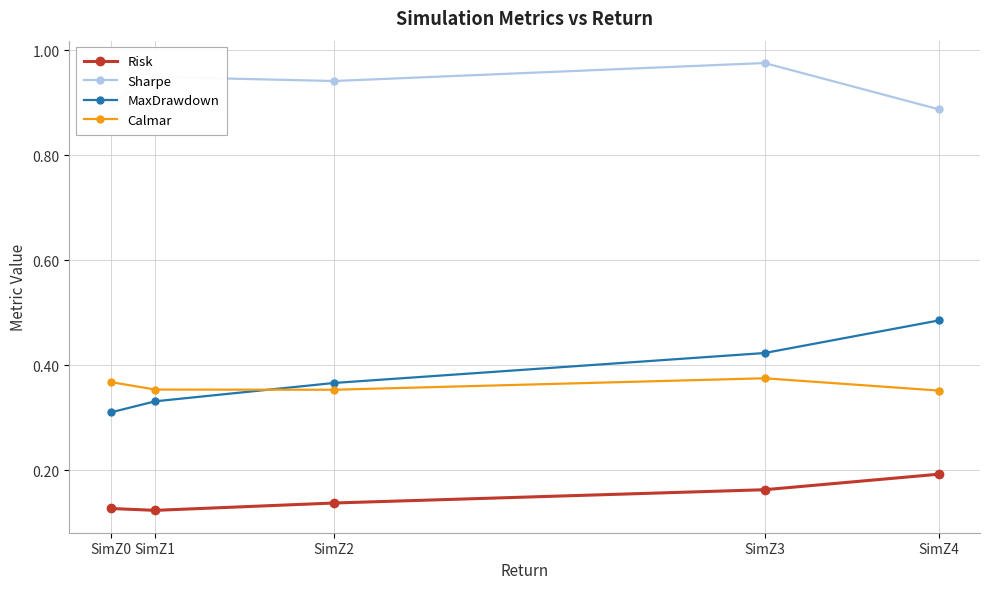

Which series ends up on top after the final intersection of MaxDrawdown and Calmar?

MaxDrawdown